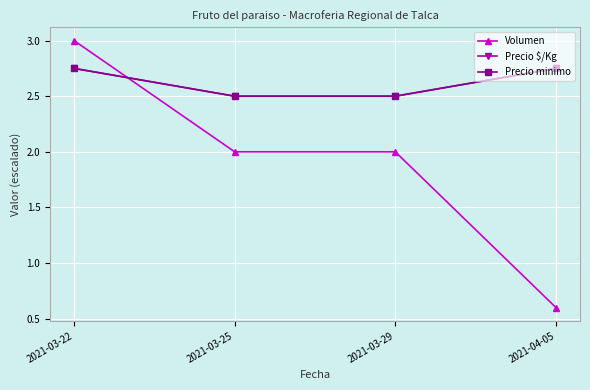

Does the chart have visible grid lines?

Yes